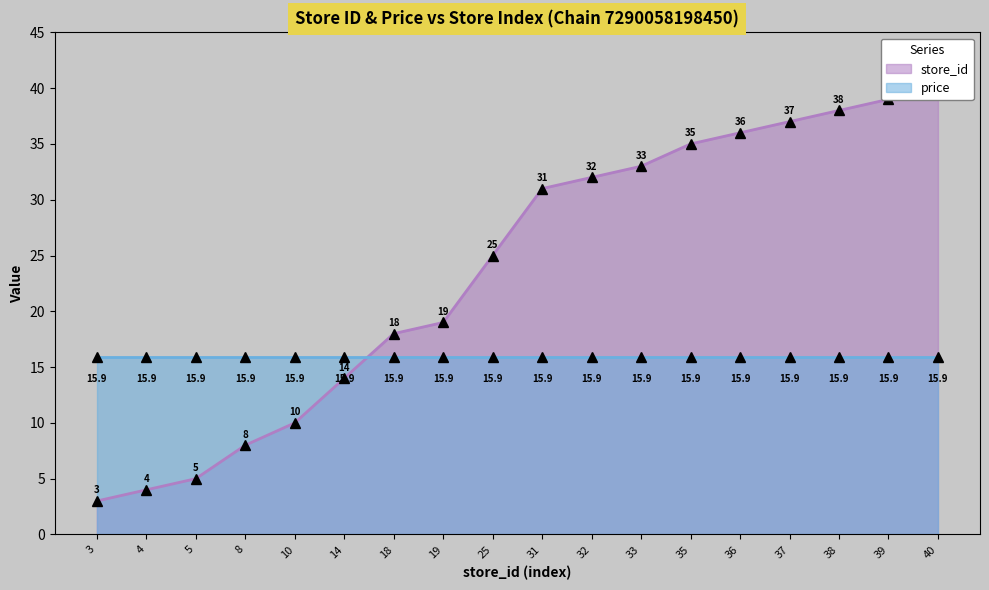

Where is the data nearest to the value 21?

19